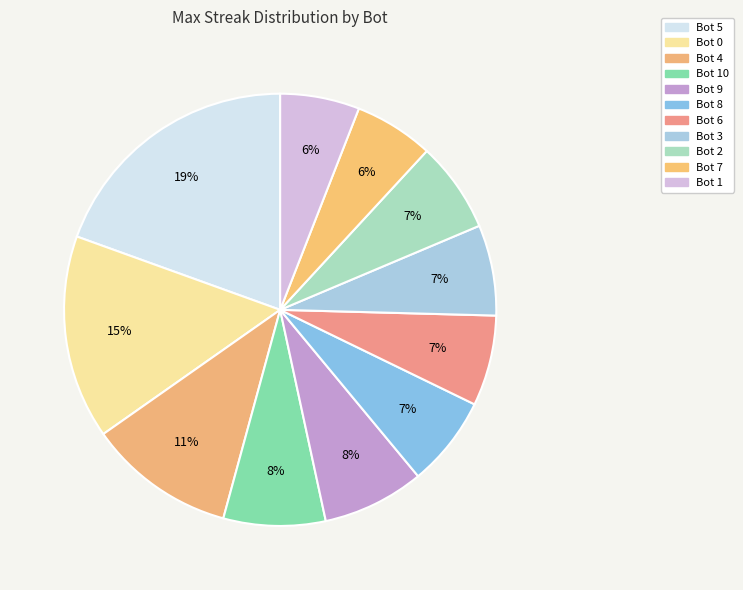

What is the smallest slice in the pie chart?

Bot 7